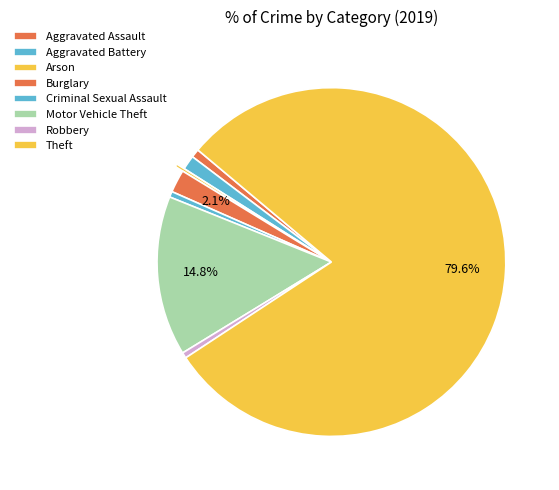

Count the number of slices in the pie.

8